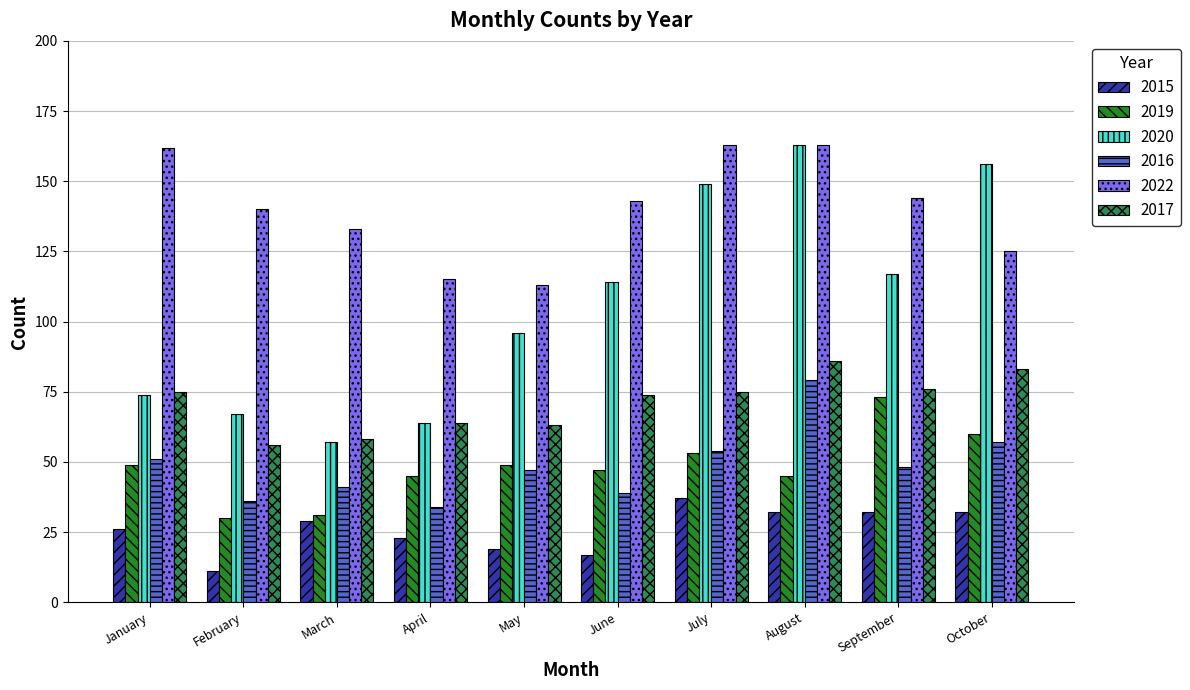

What is the total value across all series at June?

434